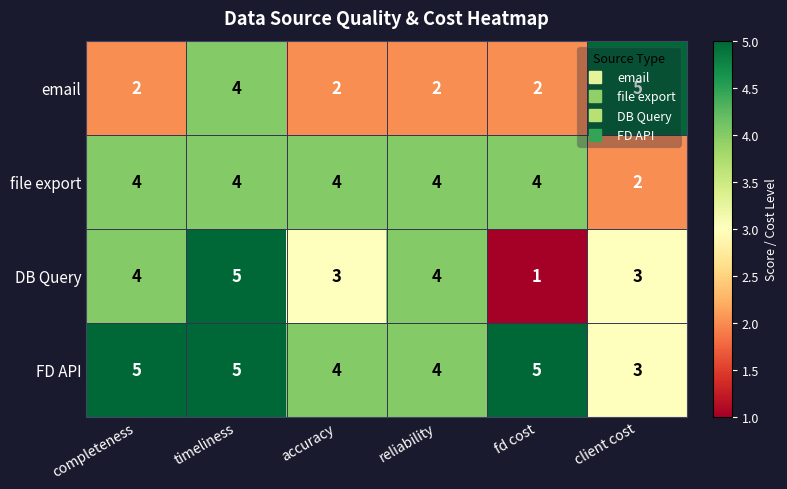

What is the sum of all DB Query values?

20